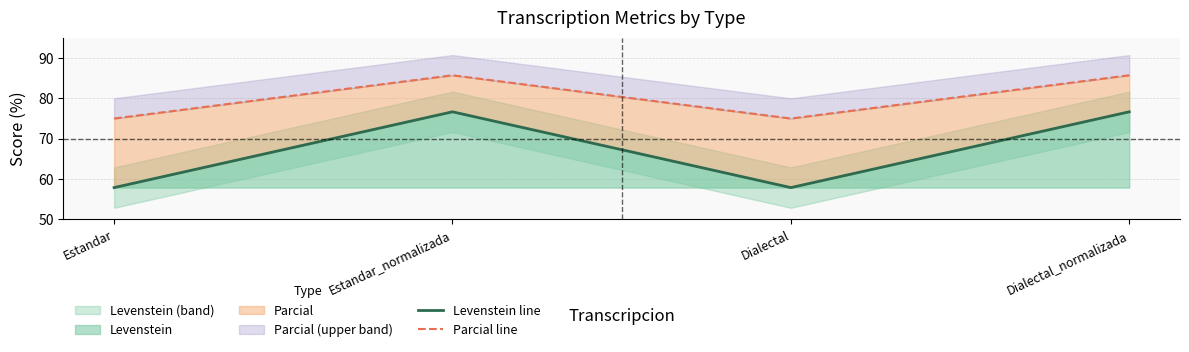

At which label does Parcial line reach its minimum?

Estandar